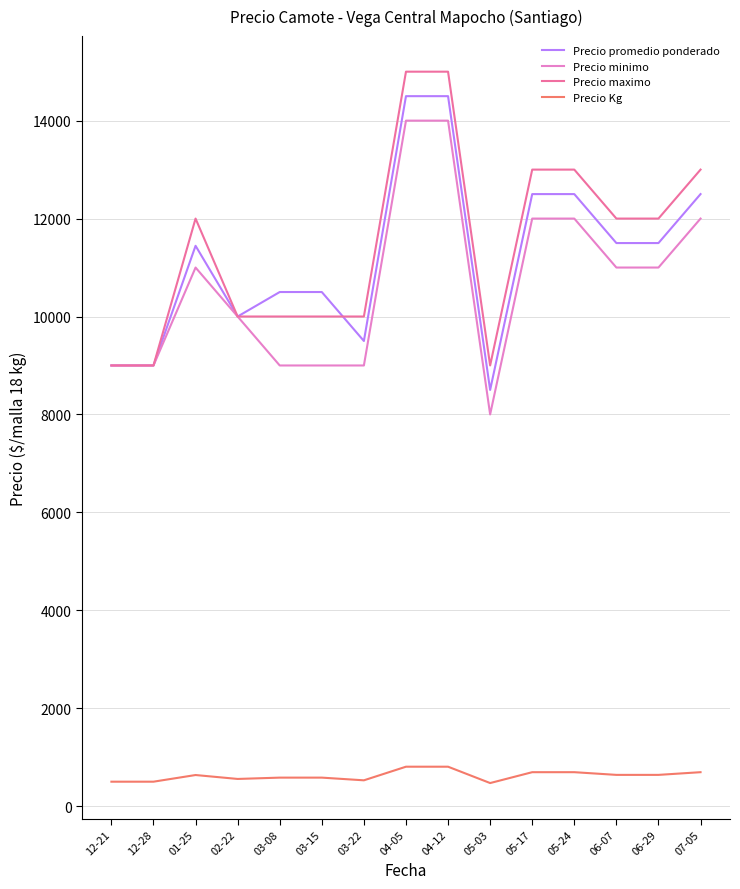

Which category has the lowest value in the Precio minimo series?

05-03